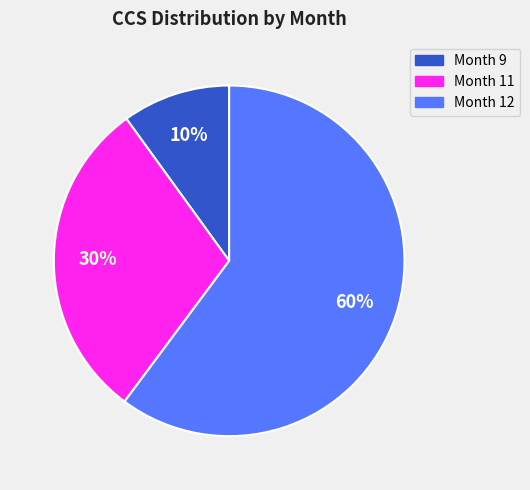

To the nearest percent, what is the average slice percentage?

33%